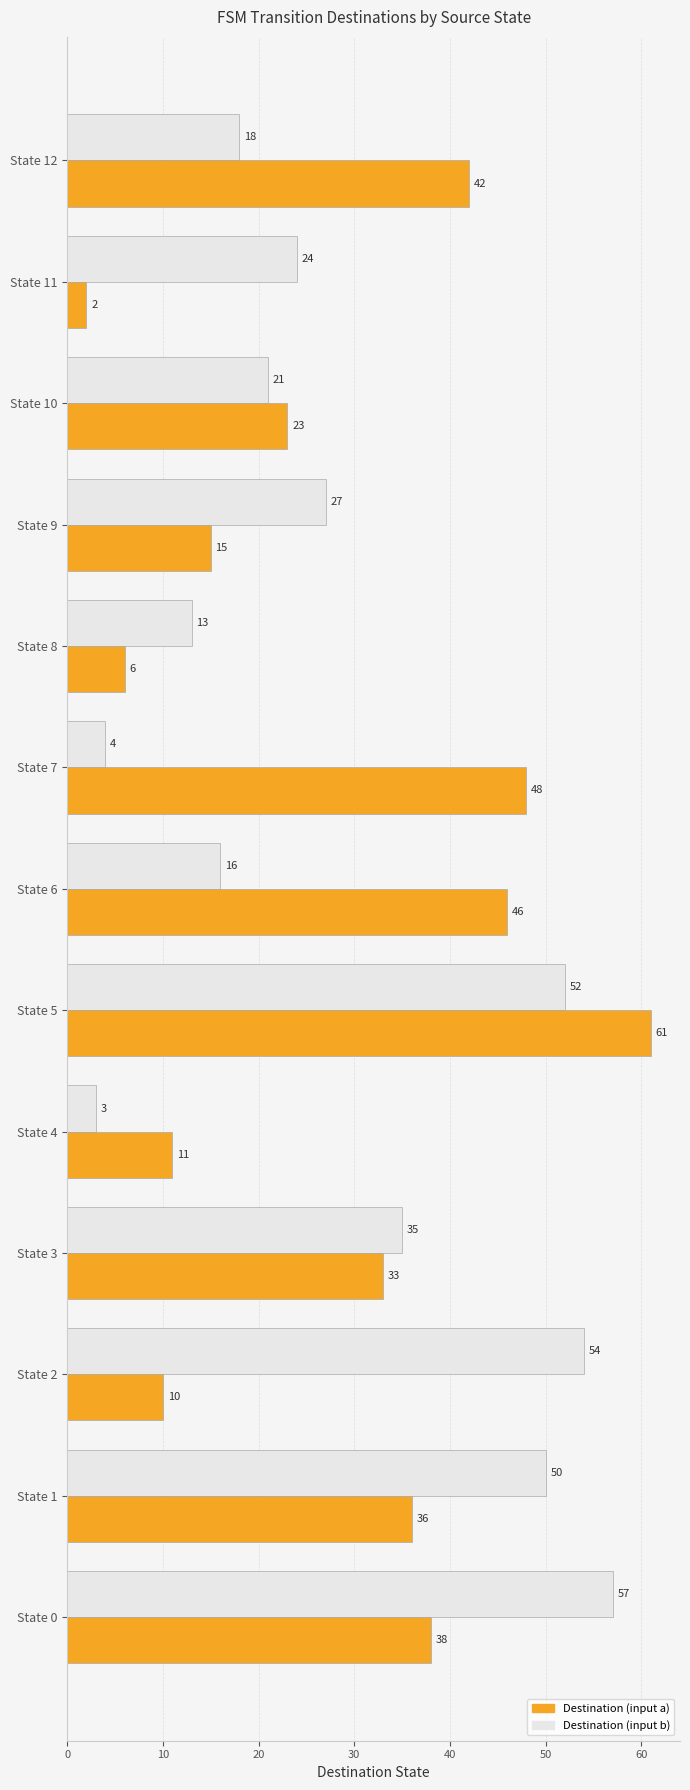

Rank the series by their average value, from highest to lowest.

Destination (input b), Destination (input a)